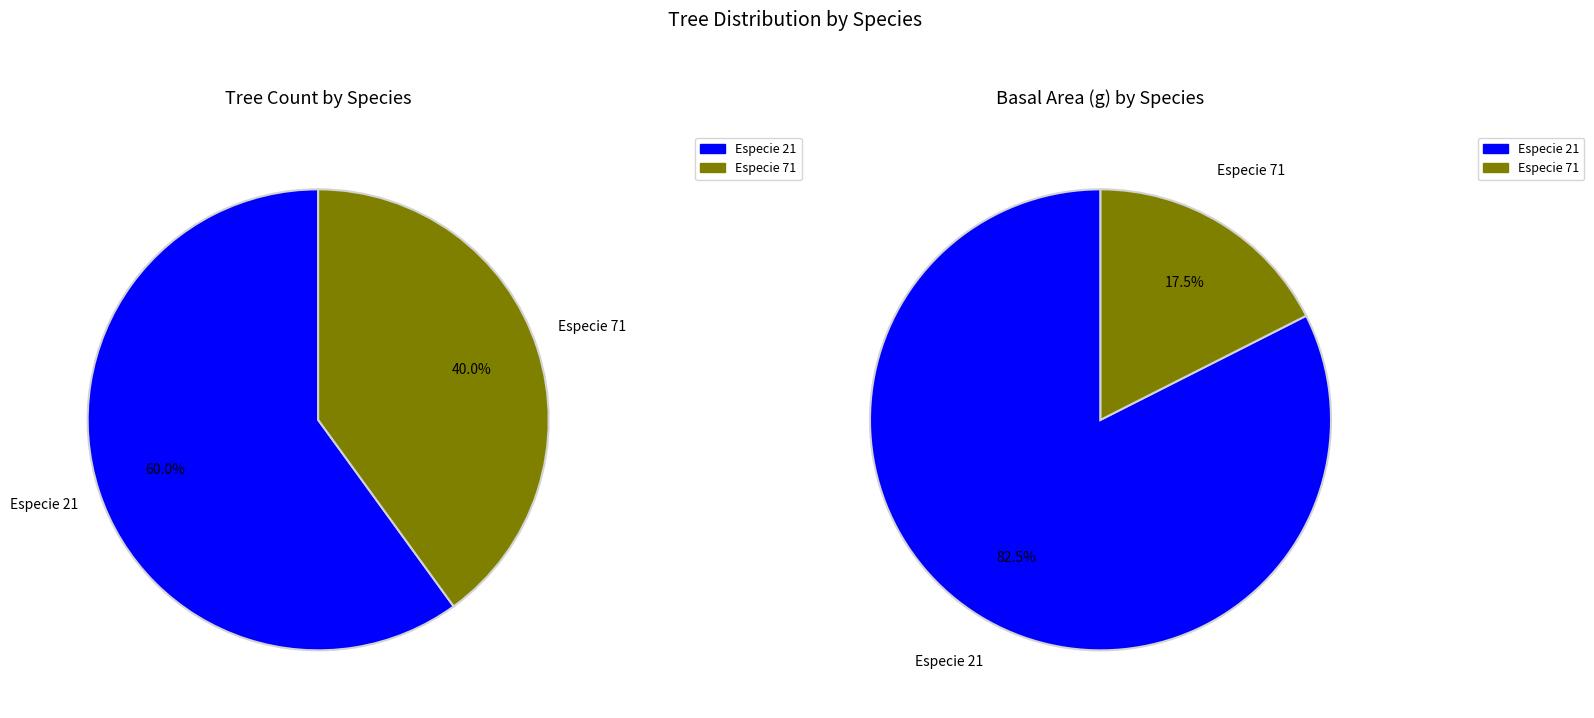

Between 71 and 21, which is larger?

21